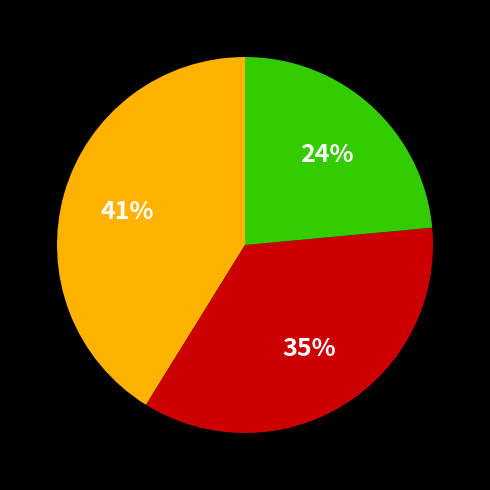

To the nearest percent, what is the average slice percentage?

33%